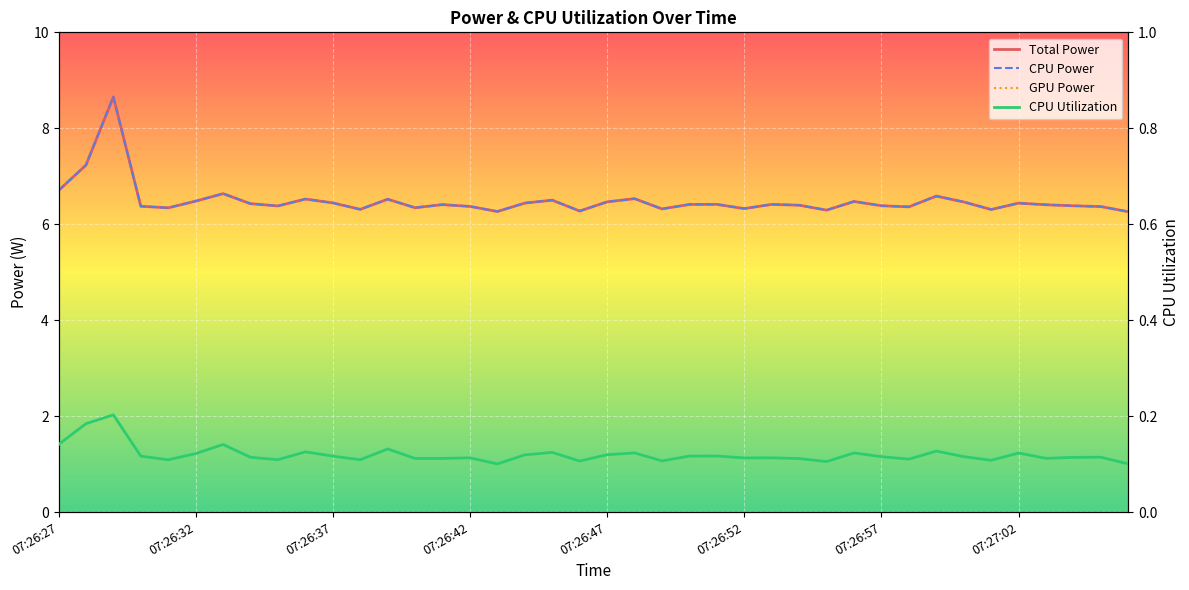

At which label is GPU Power closest to 0?

07:26:27